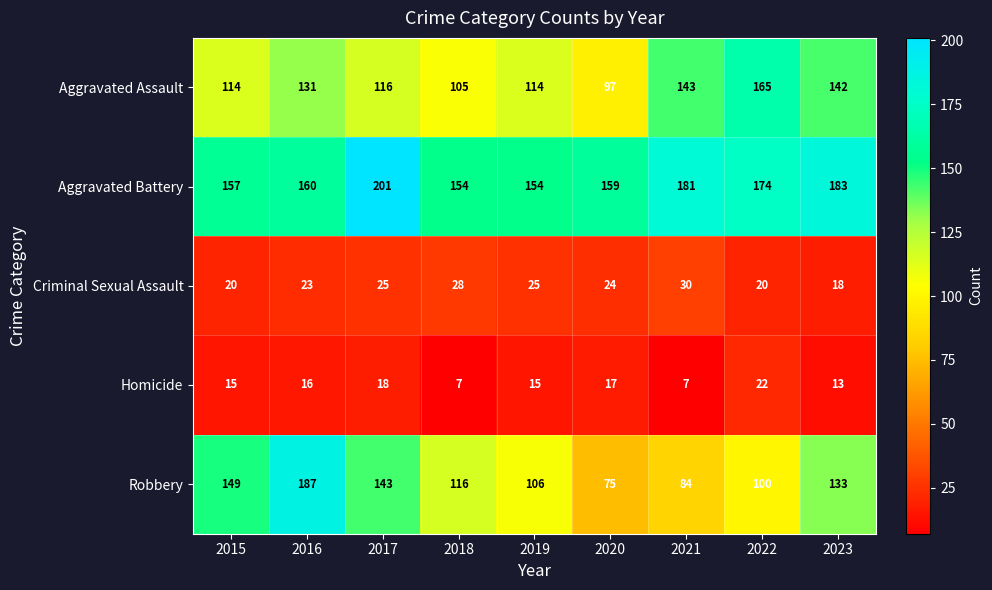

What is the spread (max minus min) of values at 2022?

154